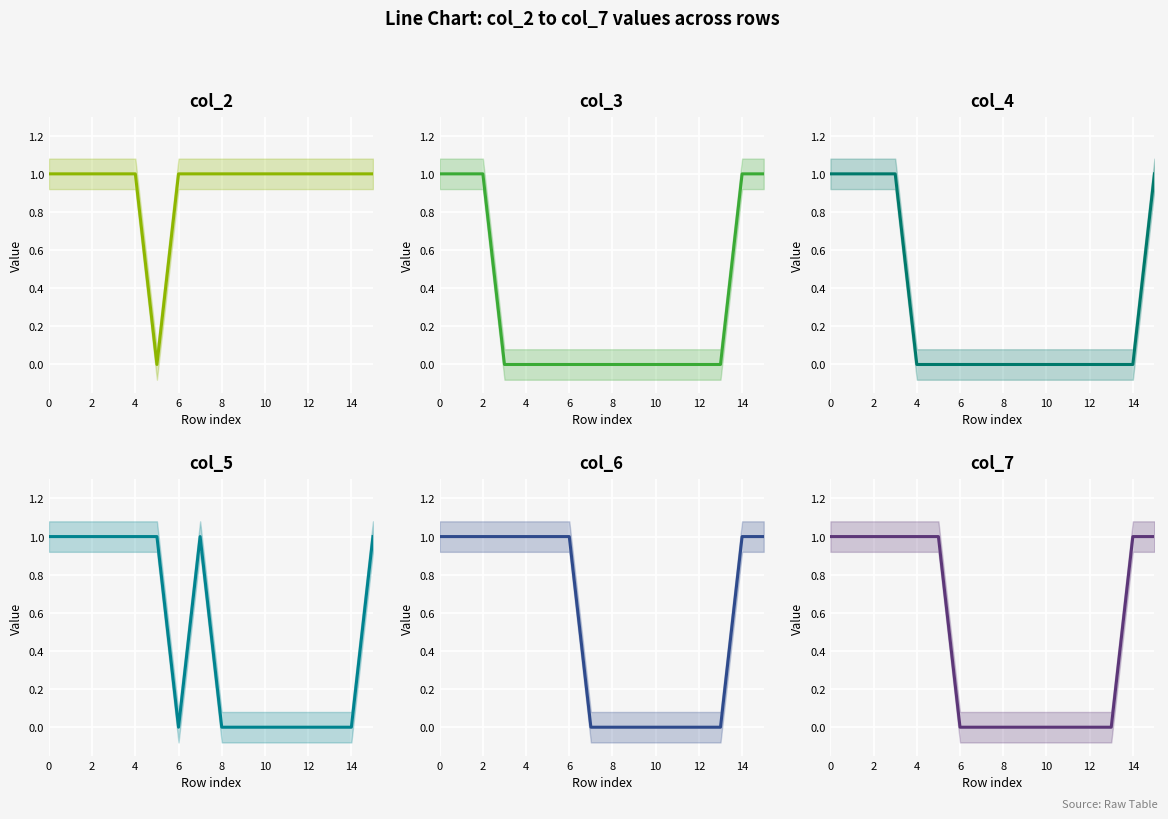

What is the maximum value shown in the chart?

1